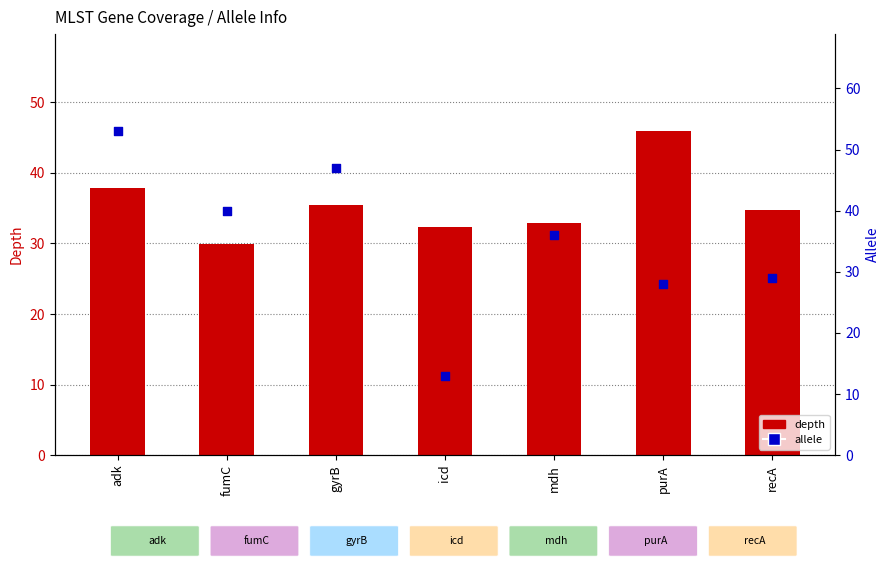

Which series reaches the minimum Y coordinate?

allele